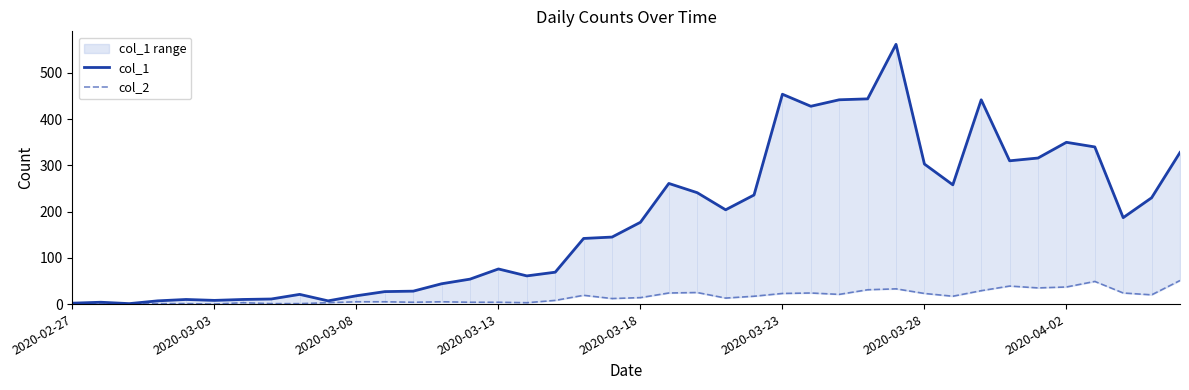

True or false: col_1 has a value of 0 at 2020-03-08.

False